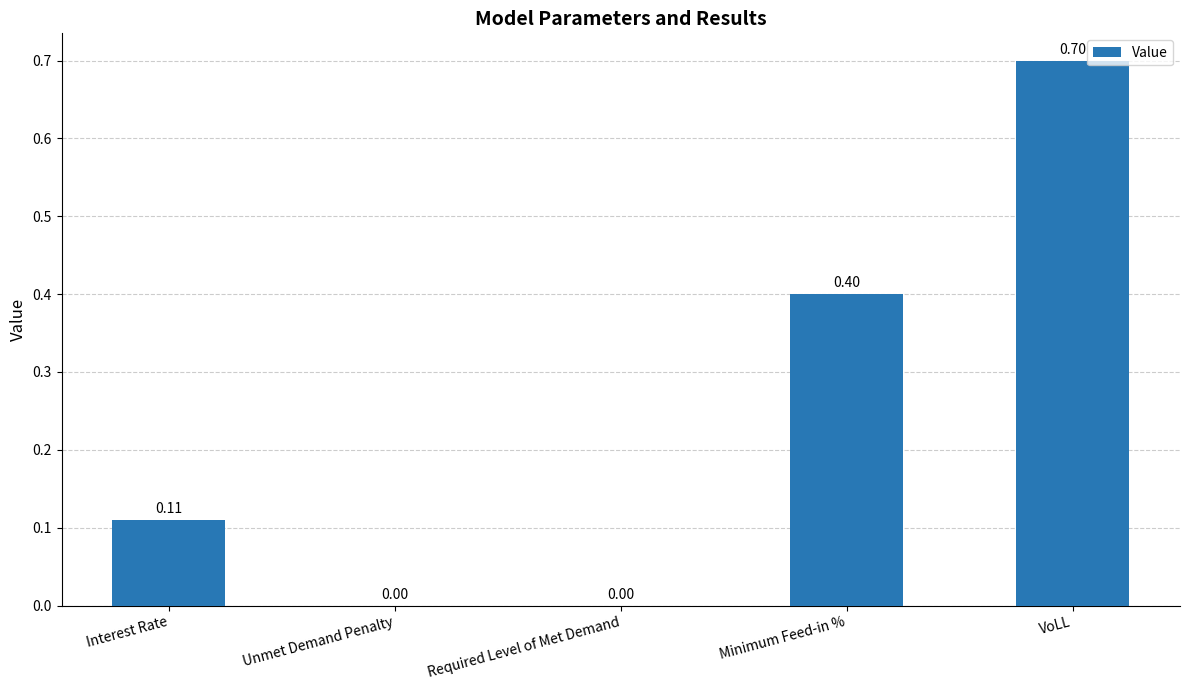

What is the sum of all values?

1.2